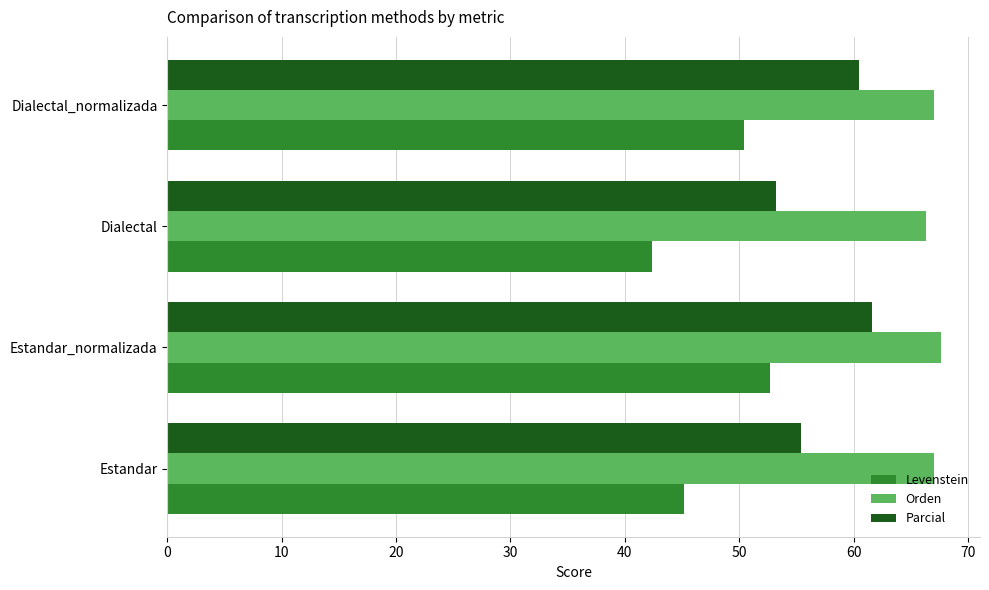

Between Estandar and Estandar_normalizada, which series saw the biggest shift?

Levenstein